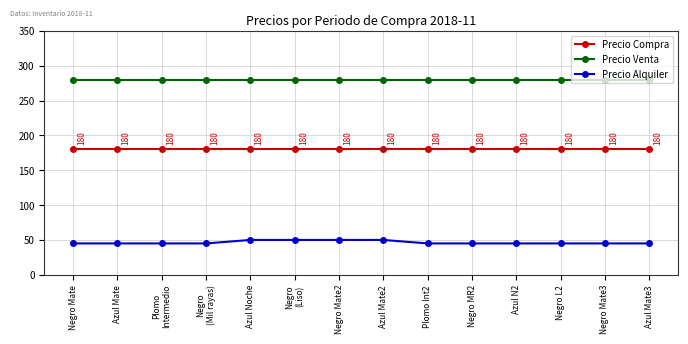

What is the spread (max minus min) of values at Azul N2?

235